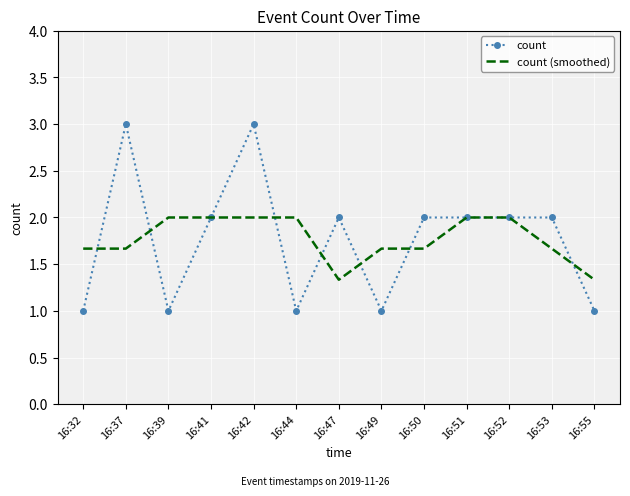

Which series has the largest range (max minus min)?

count